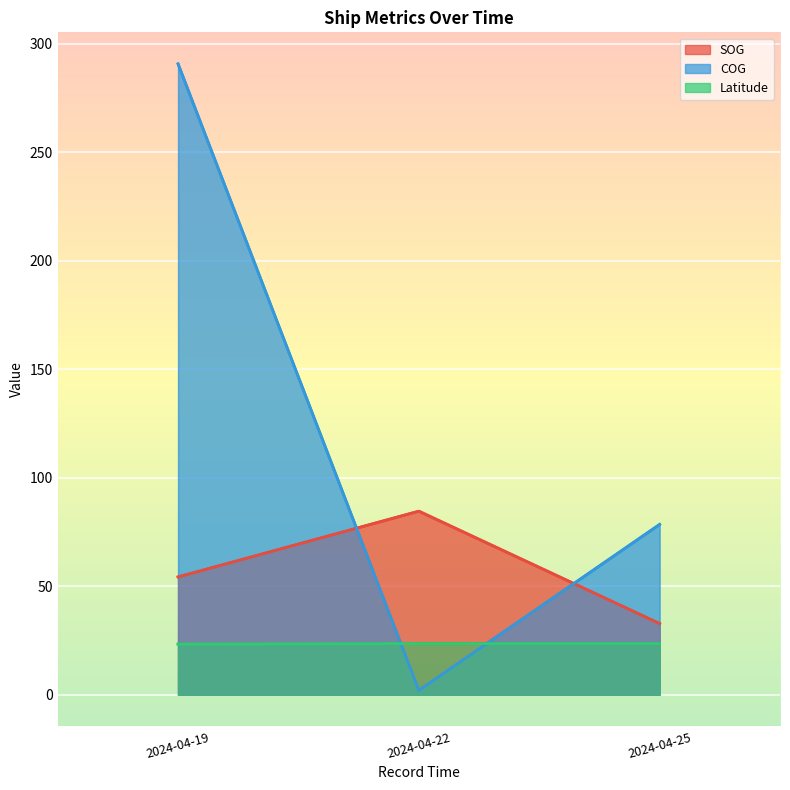

What is the maximum value shown in the chart?

290.8